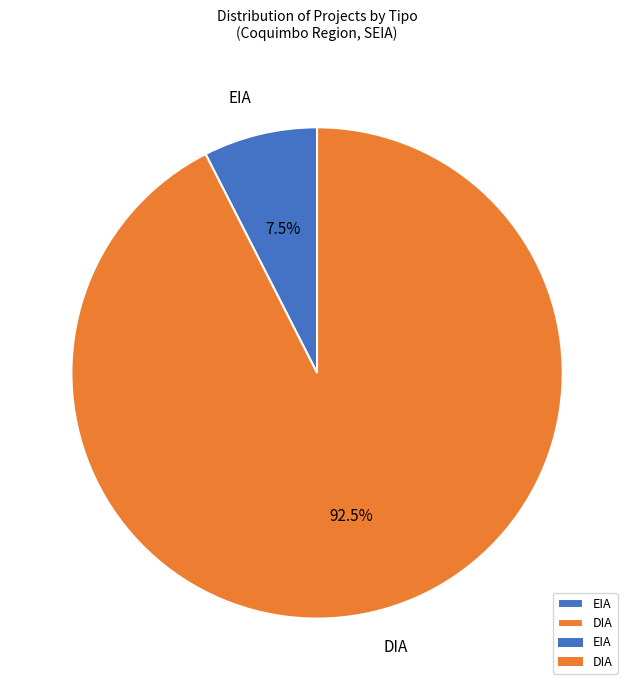

What is the majority slice?

DIA